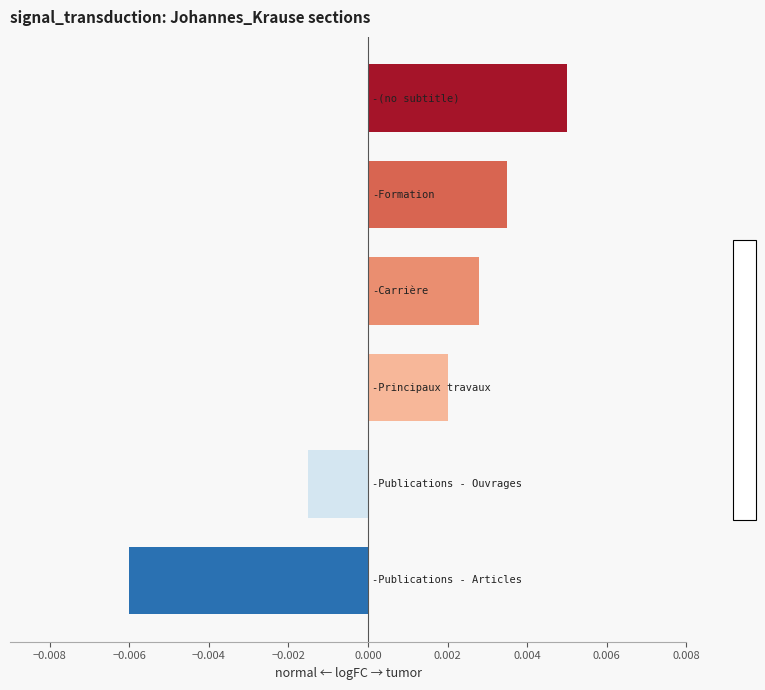

How many values are between 0 and 1?

4